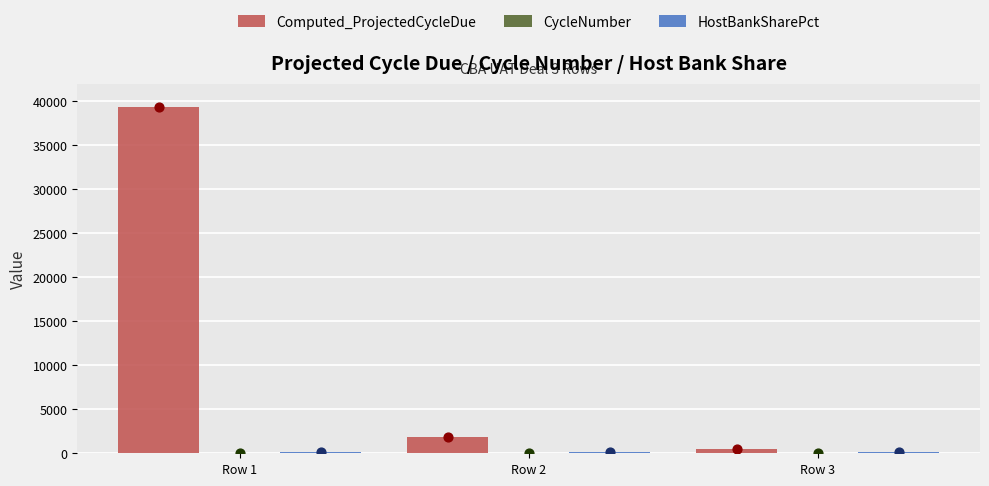

Is the value of CycleNumber at Row 3 greater than the value of Computed_ProjectedCycleDue at Row 1?

No